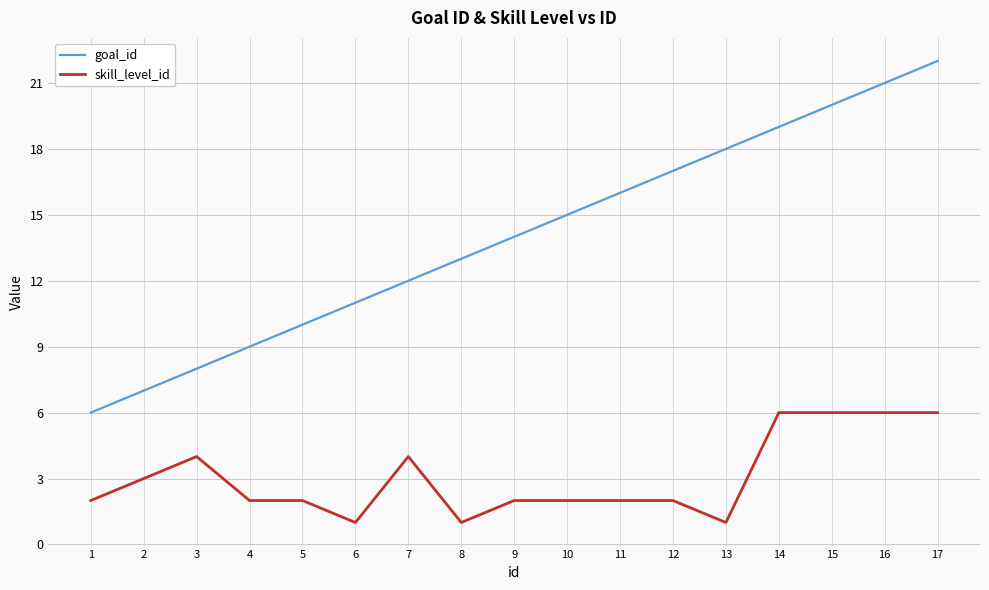

True or false: goal_id and skill_level_id cross at least once.

False